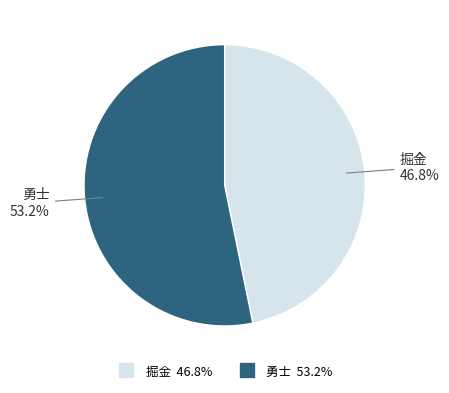

To the nearest percent, what is the average slice percentage?

50%